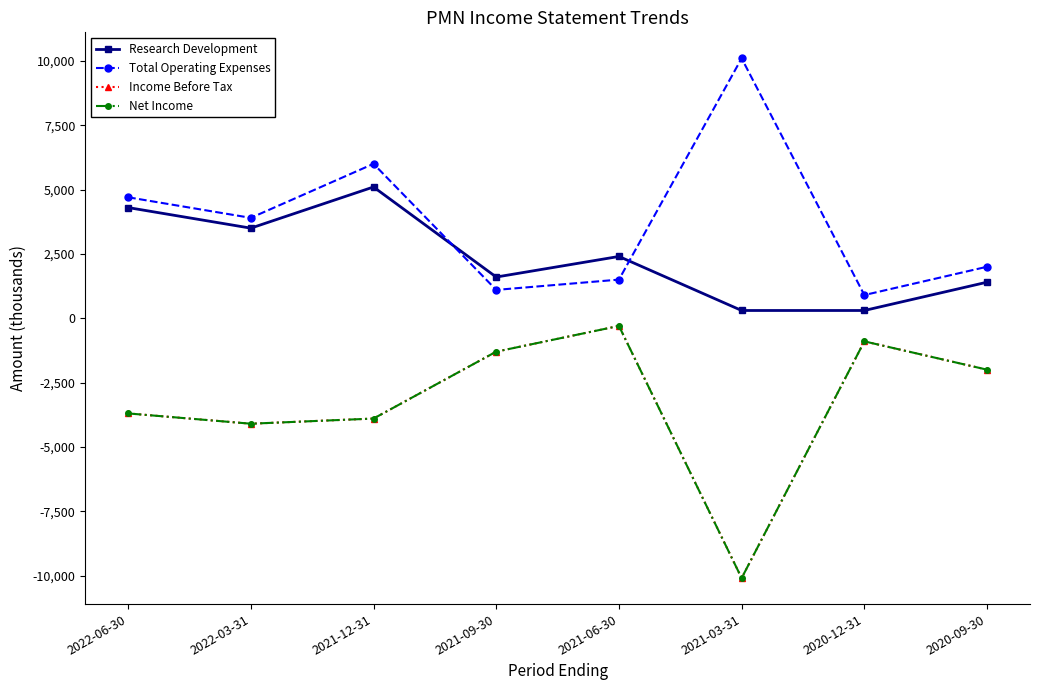

What is the sum of the Total Operating Expenses values at 2020-12-31 and 2021-09-30?

2000